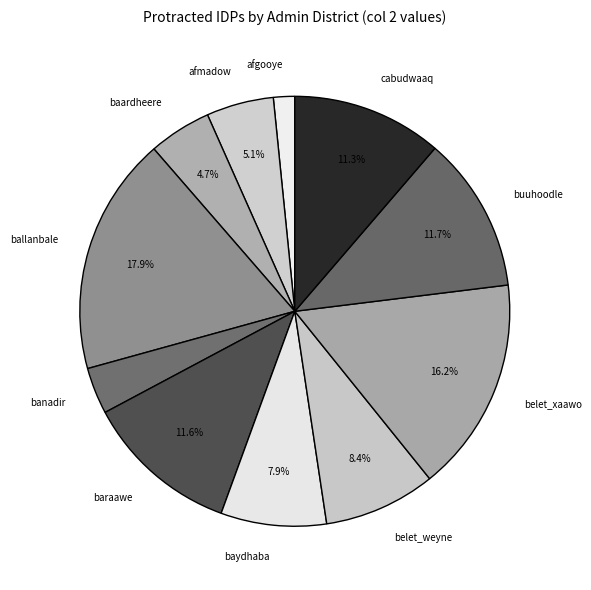

The afmadow slice represents 5% of the pie. True or false?

True